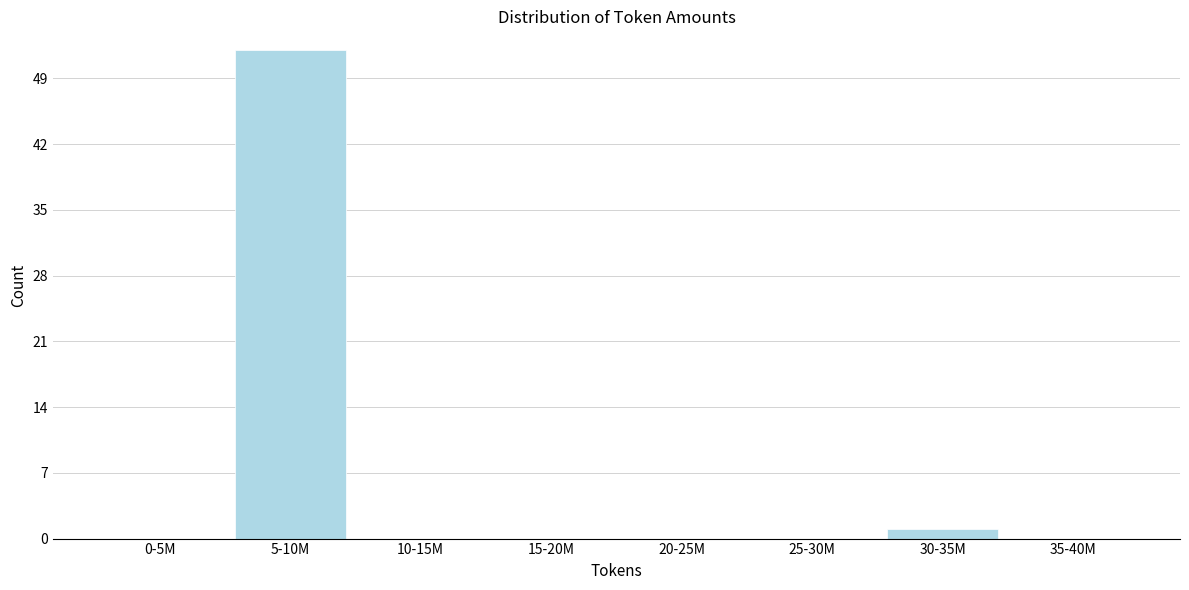

The chart shows a value of 1 at 30-35M. True or false?

True